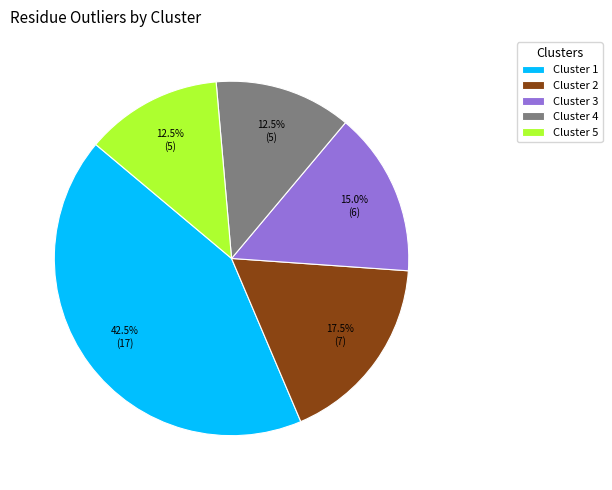

Is it true that Cluster 2 is 30% of the pie?

False